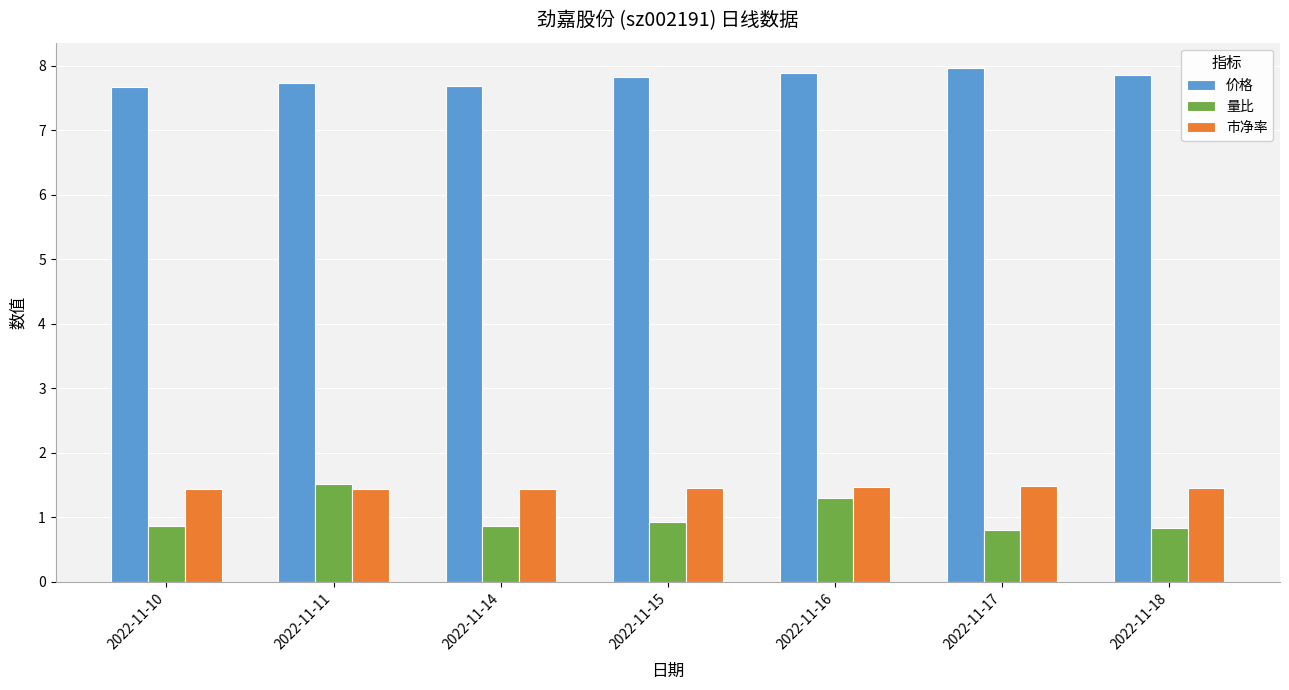

Which series has the widest spread of values?

量比